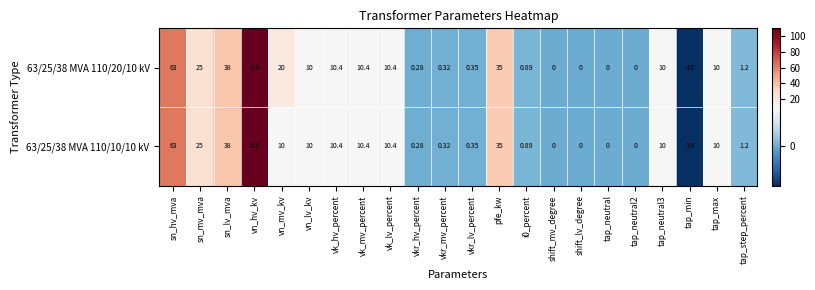

At which label does 63/25/38 MVA 110/20/10 kV reach its minimum?

tap_min